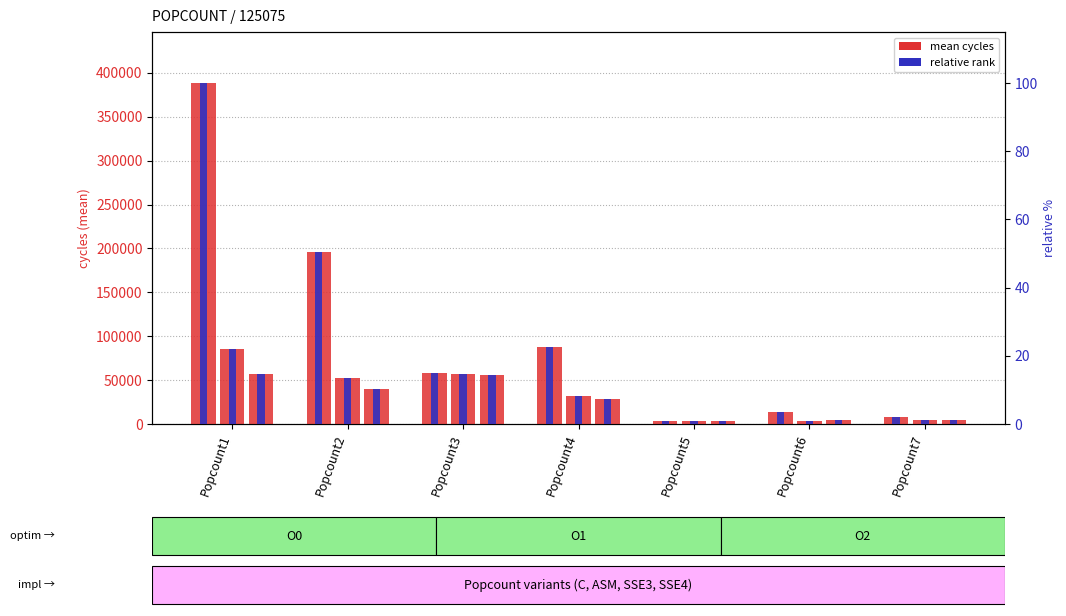

Reading right to left, transcribe all the data shown in this chart.

O0: 8129.1	13739.6	3951.9	88262.1	57735.1	196479.2	388272.4
O1: 4280.8	3793.0	3091.8	31609.5	56742.6	52169.7	85374.8
O2: 4468.4	4008.1	3273.2	27966.1	56217.8	40186.6	57196.1
O0 pct: 2.1	3.5	1.0	22.7	14.9	50.6	100.0
O1 pct: 1.1	1.0	0.8	8.1	14.6	13.4	22.0
O2 pct: 1.2	1.0	0.8	7.2	14.5	10.4	14.7